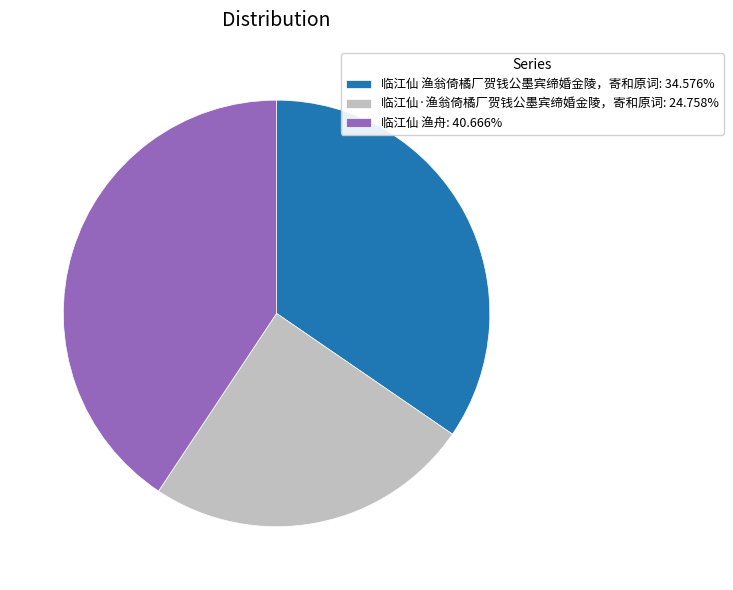

What is the largest slice in the pie chart?

临江仙 渔舟